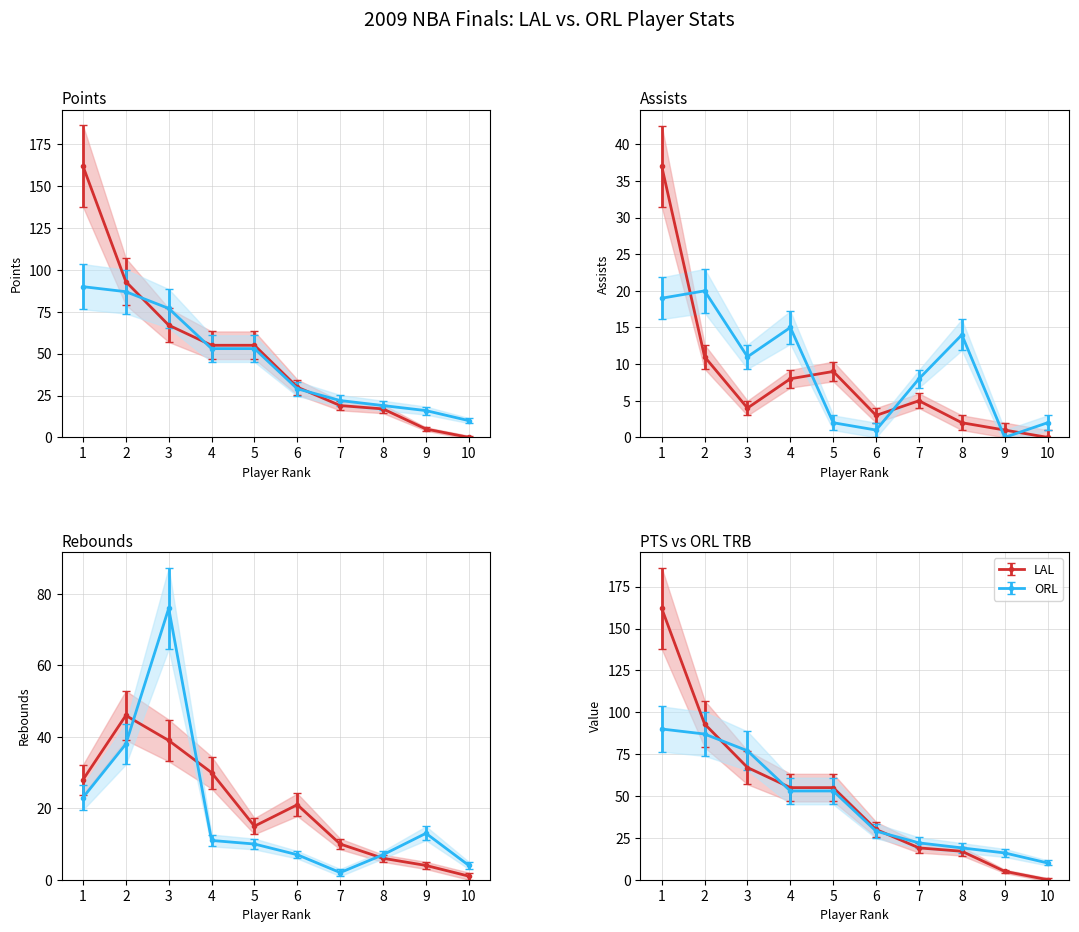

What is the difference between the maximum and minimum values in the ORL PTS series?

80